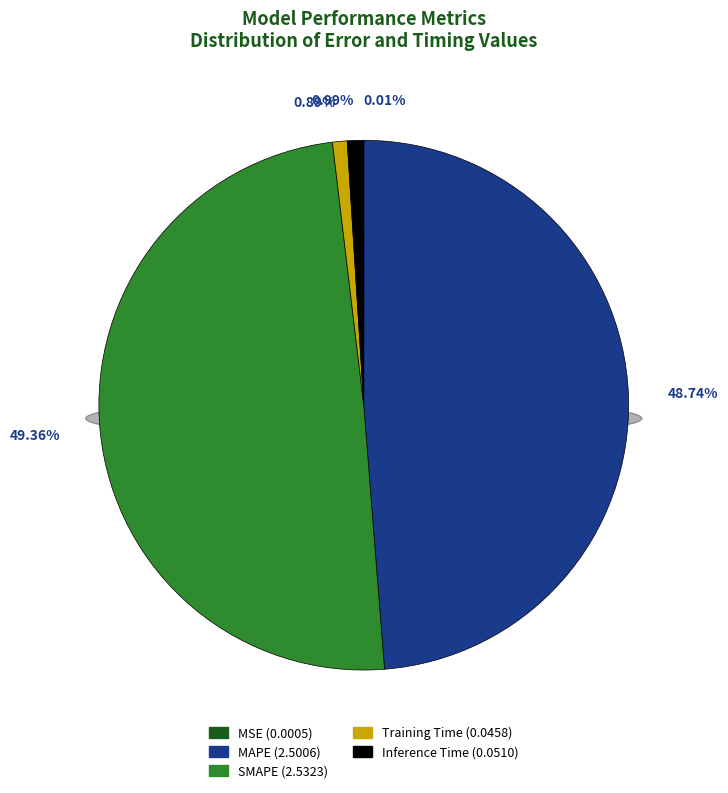

What is the smallest slice in the pie chart?

MSE